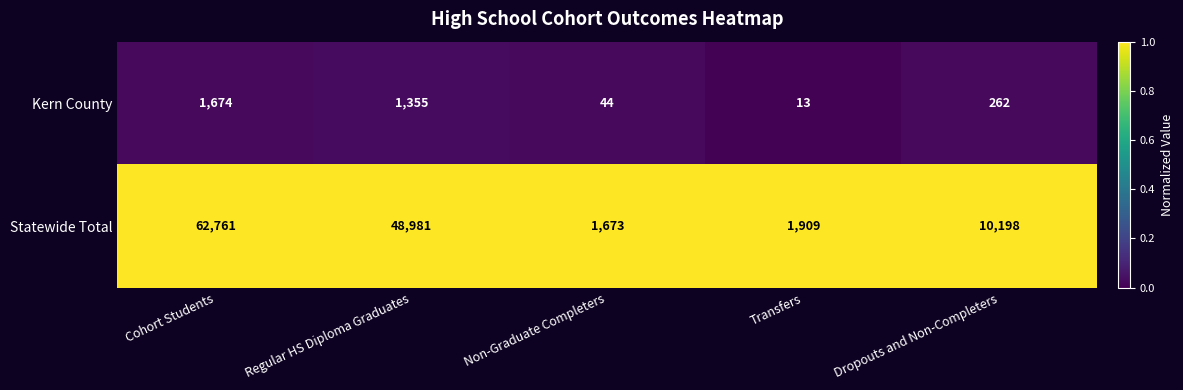

Read the Statewide Total value at Non-Graduate Completers, to the nearest 100.

1700